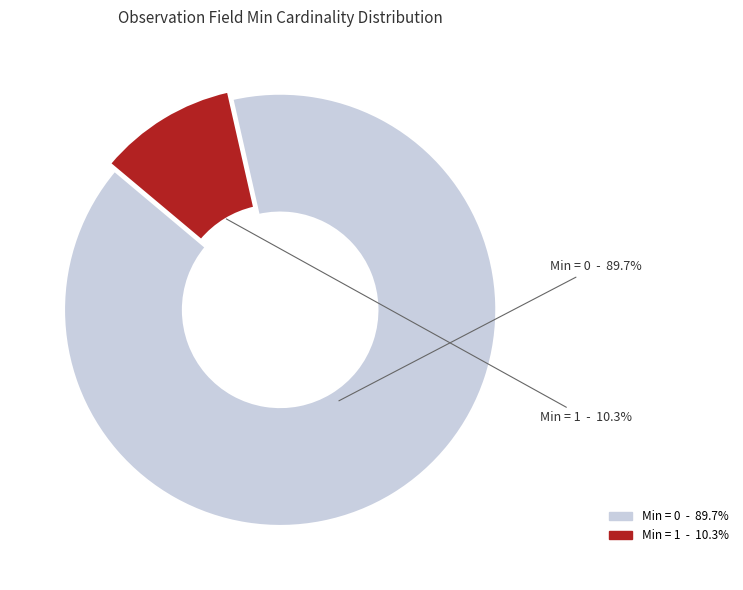

To the nearest percent, what is the average slice percentage?

50%